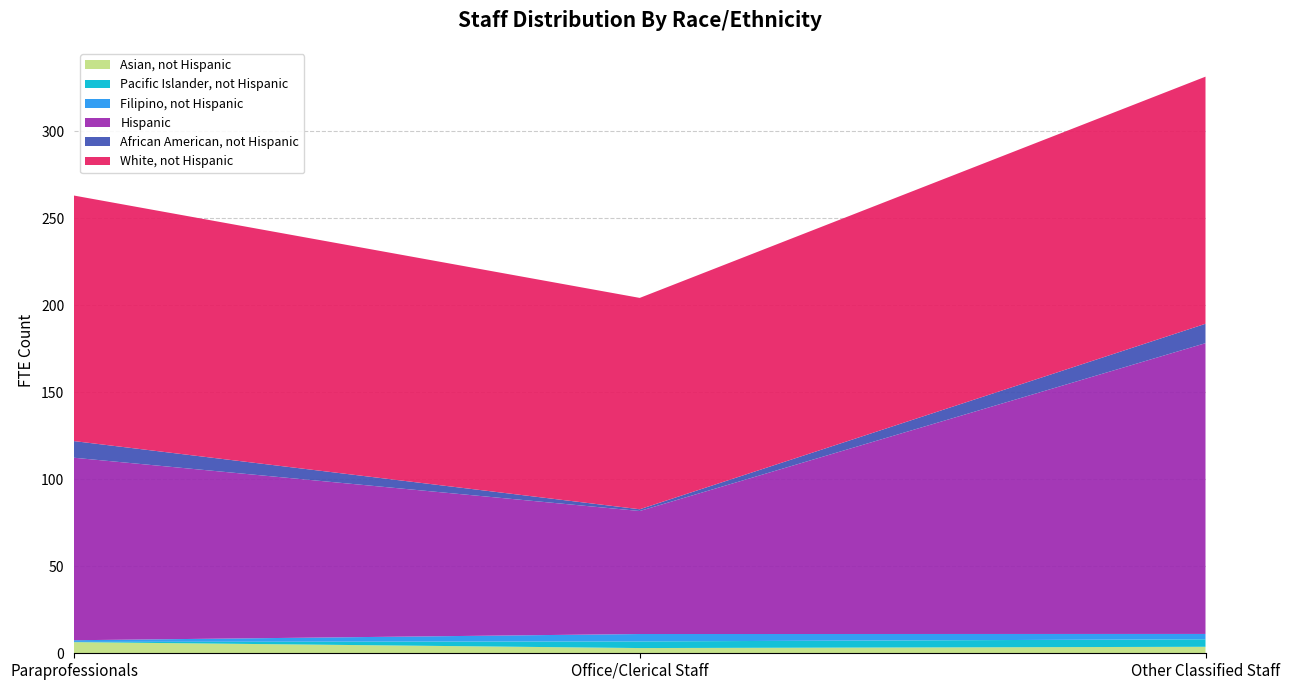

Reading left to right, list all the values displayed in this chart.

Asian, not Hispanic: Paraprofessionals=6.4	Office/Clerical Staff=3.0	Other Classified Staff=3.7
Pacific Islander, not Hispanic: Paraprofessionals=0.1	Office/Clerical Staff=3.8	Other Classified Staff=4.3
Filipino, not Hispanic: Paraprofessionals=0.9	Office/Clerical Staff=4.2	Other Classified Staff=3.1
Hispanic: Paraprofessionals=104.8	Office/Clerical Staff=70.7	Other Classified Staff=167.0
African American, not Hispanic: Paraprofessionals=9.6	Office/Clerical Staff=1.0	Other Classified Staff=11.1
White, not Hispanic: Paraprofessionals=141.1	Office/Clerical Staff=121.4	Other Classified Staff=141.9